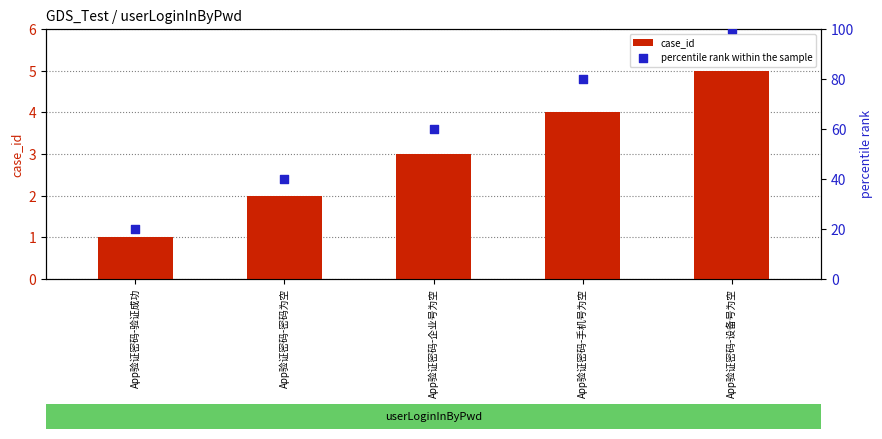

What are all the series names shown in the legend?

case_id, percentile rank within the sample